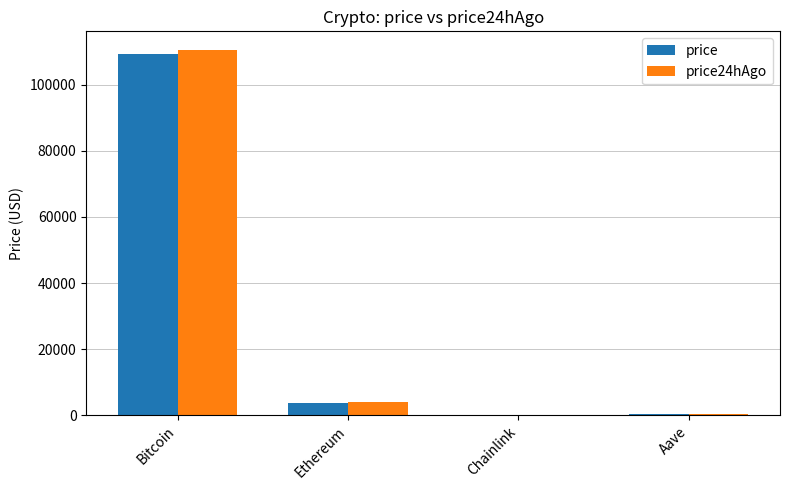

What is the sum of the price values at Bitcoin and Ethereum?

113031.7